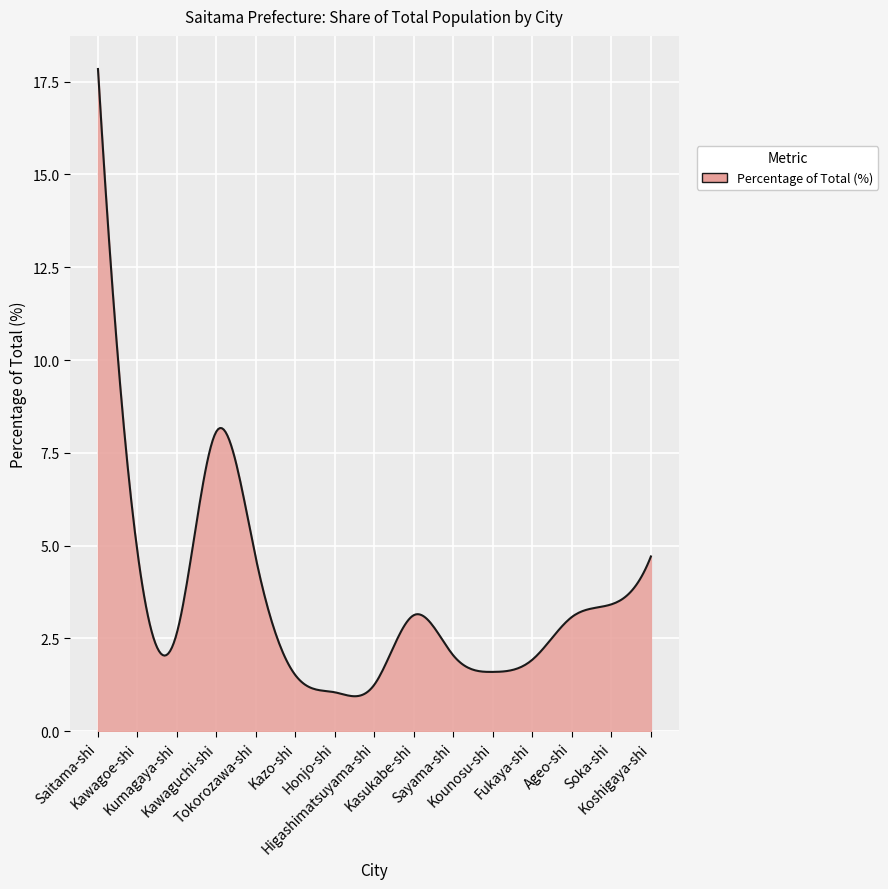

What is the difference between the maximum and minimum values?

16.9